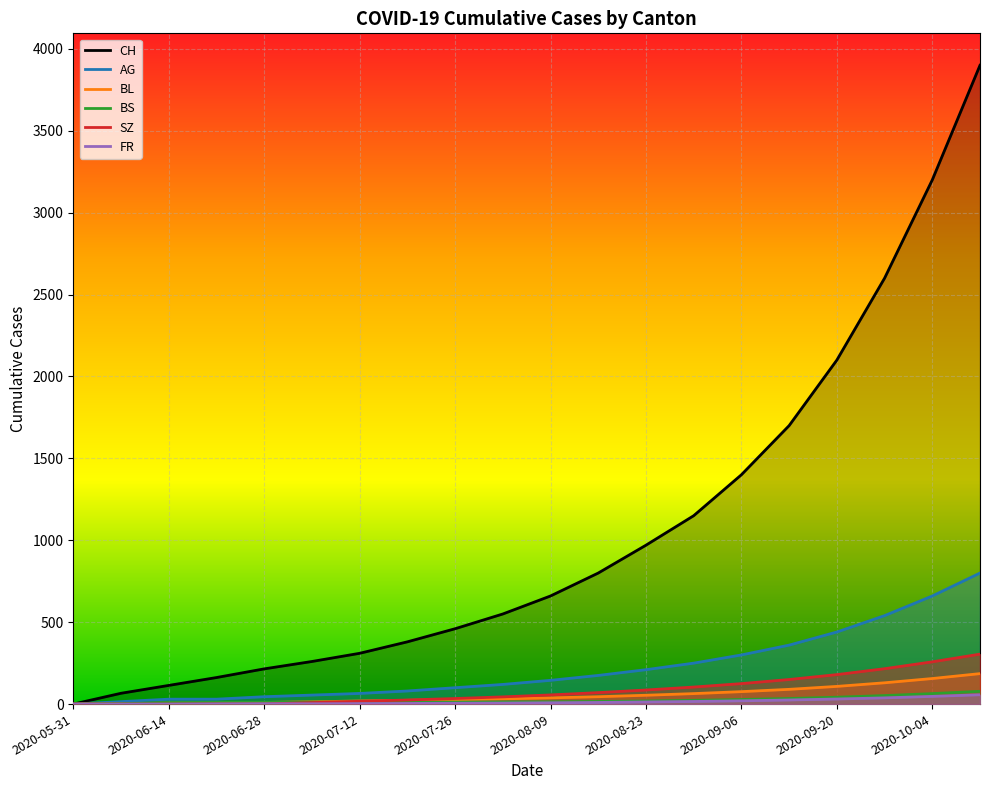

Reading left to right, list all the values displayed in this chart.

CH: 0	66	114	162	215	260	310	380	460	550	660	800	970	1150	1400	1700	2100	2600	3200	3900
AG: 0	15	30	30	45	55	65	80	100	120	145	175	210	250	300	360	440	540	660	800
BL: 0	2	6	8	10	14	19	23	27	32	38	45	54	64	76	90	108	130	156	186
BS: 0	3	9	11	11	12	12	12	12	13	14	16	19	23	28	34	42	52	64	78
SZ: 0	0	0	1	1	9	17	25	34	44	56	70	86	104	125	150	180	216	258	305
FR: 0	0	0	1	2	2	3	4	5	6	8	10	13	16	20	25	31	38	47	57